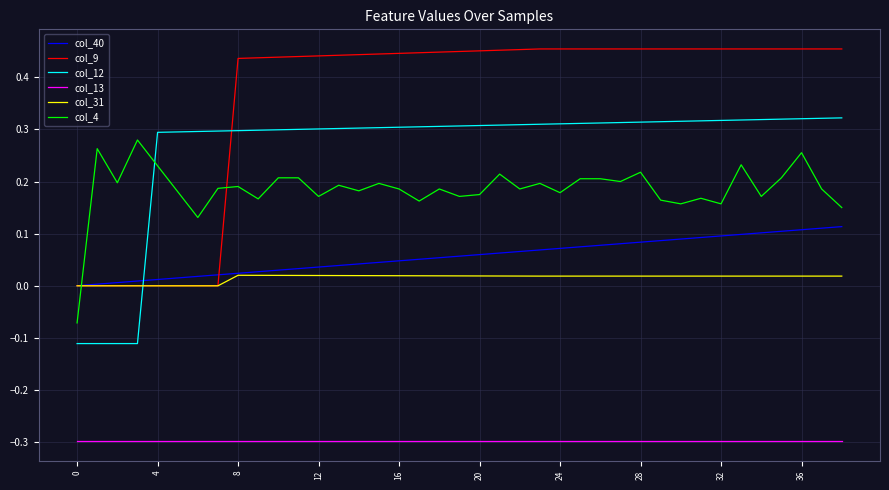

Which series has the widest spread of values?

col_9